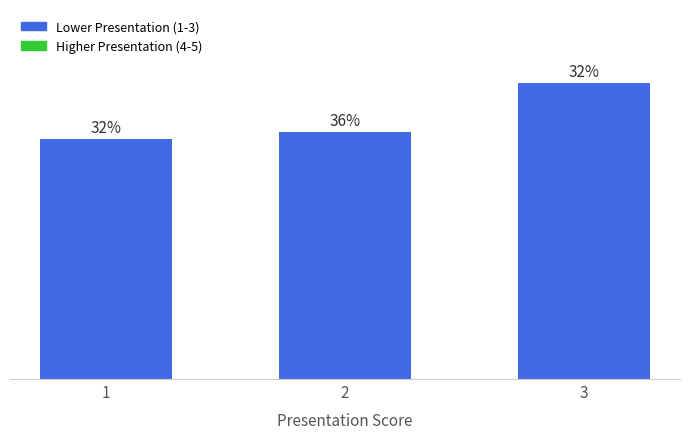

Between 2 and 3, which is larger?

3